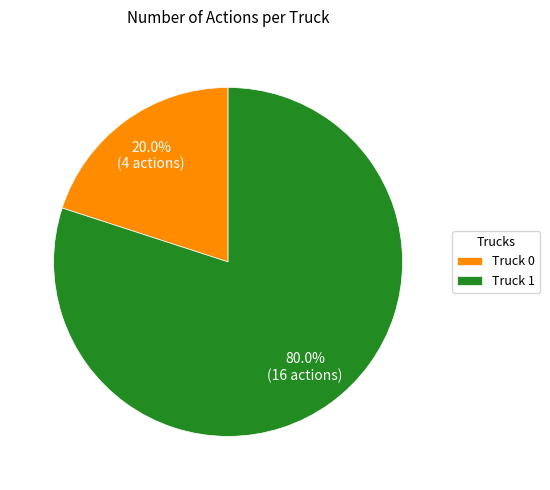

Between Truck 1 and Truck 0, which is larger?

Truck 1